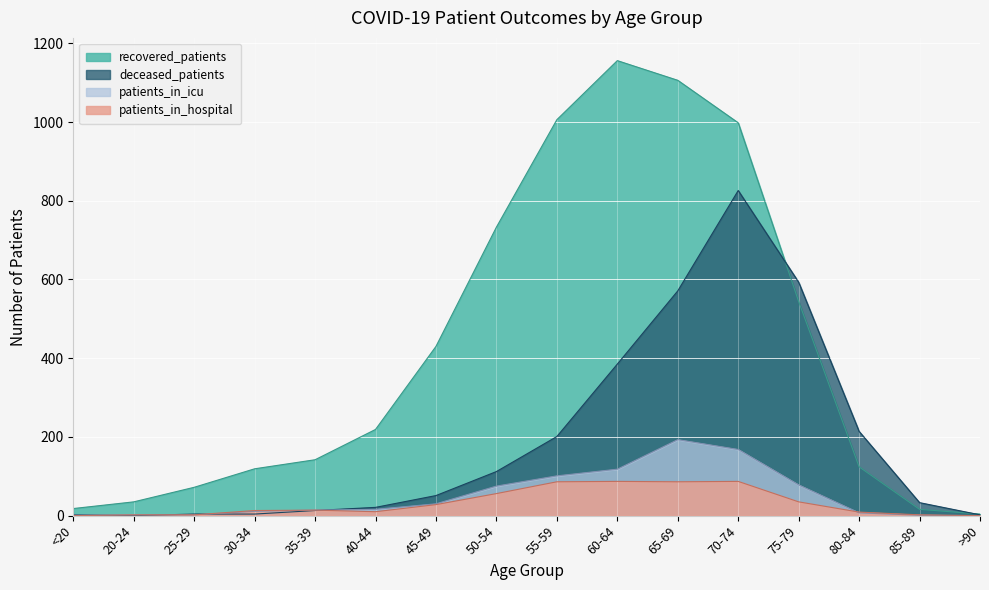

What are all the series names shown in the legend?

recovered_patients, deceased_patients, patients_in_icu, patients_in_hospital